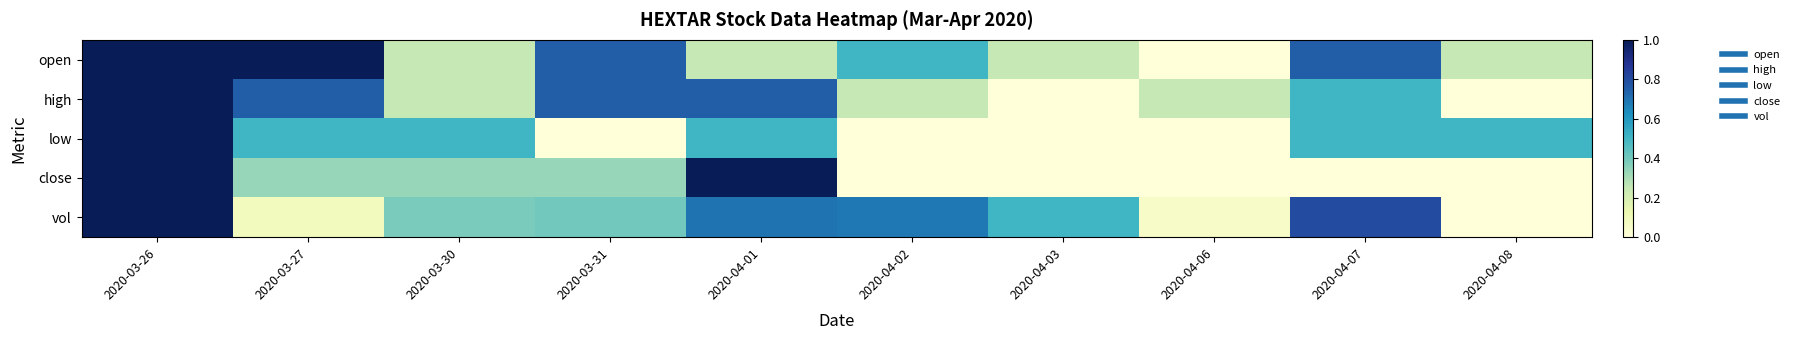

Which has a higher value, 2020-03-30 or 2020-04-03?

2020-03-30